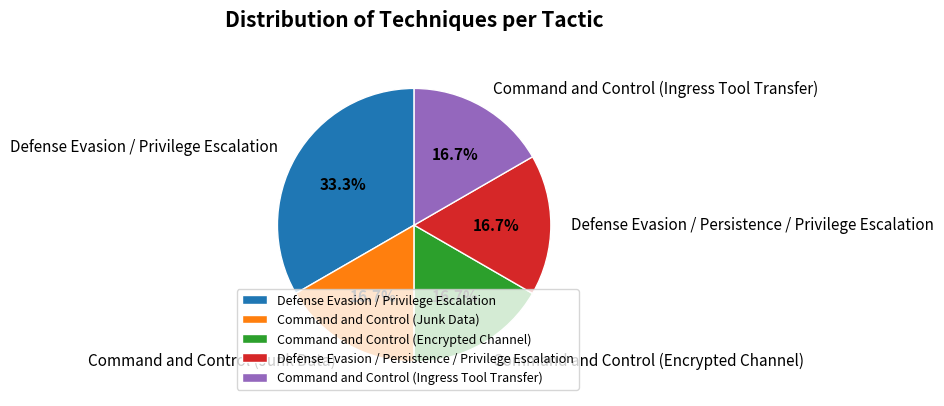

Does Defense Evasion / Persistence / Privilege Escalation represent more than half of the total?

No